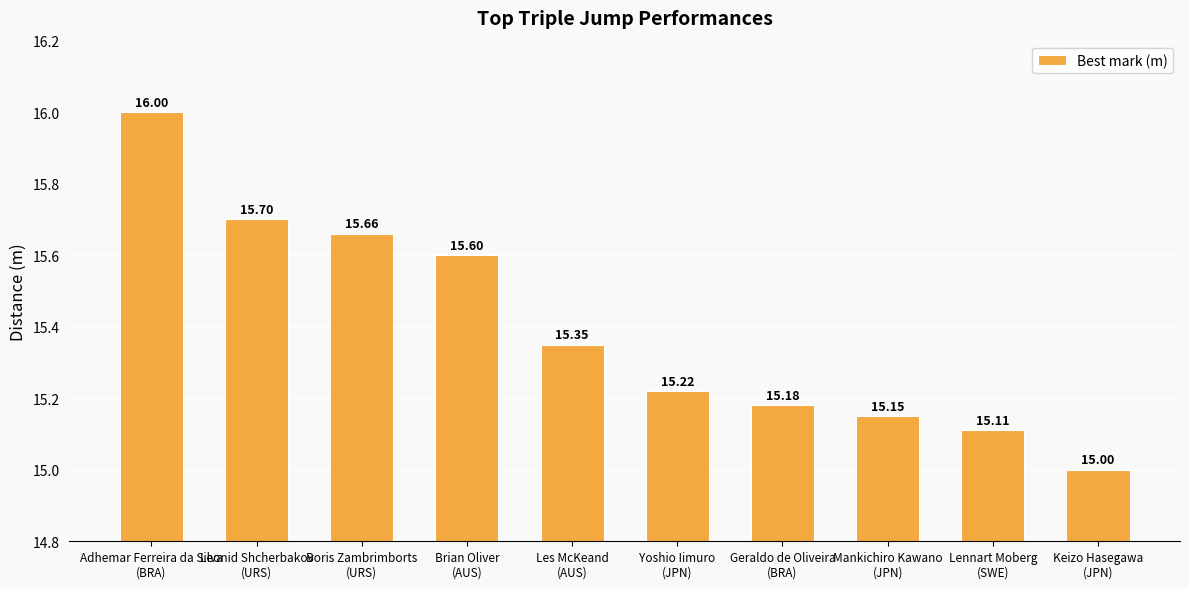

What is the difference between the values at Keizo Hasegawa
(JPN) and Geraldo de Oliveira
(BRA)?

0.2